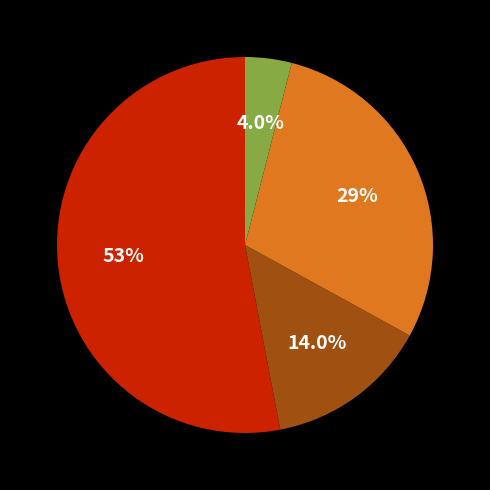

Does any single category account for the majority?

Yes